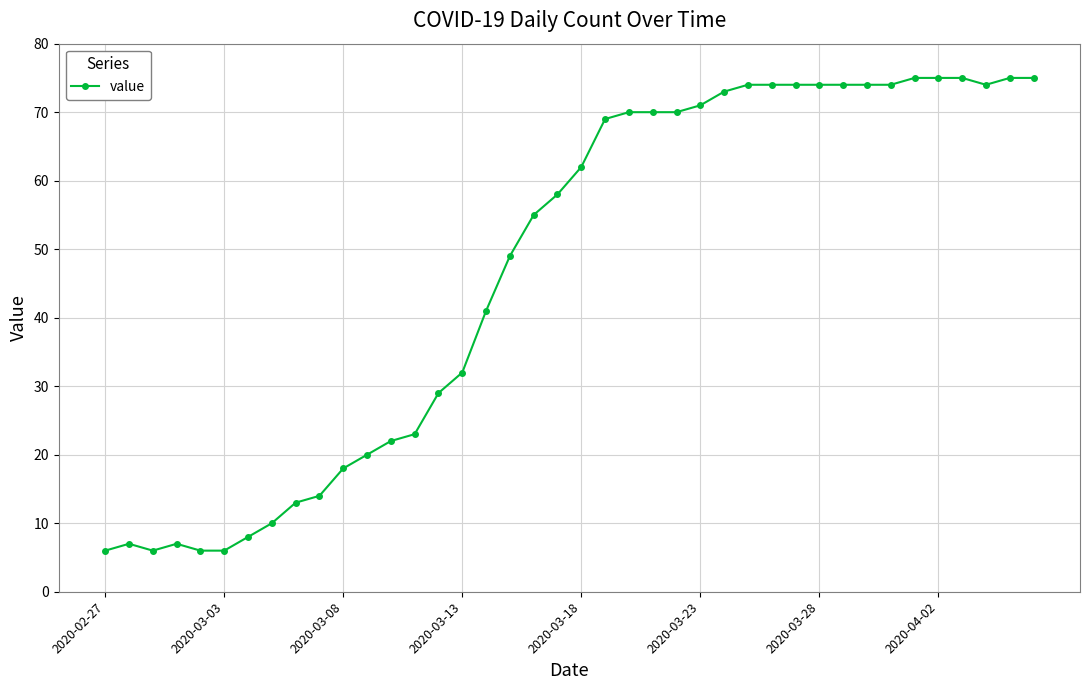

True or false: there are more than 0 points higher than both neighbors.

True